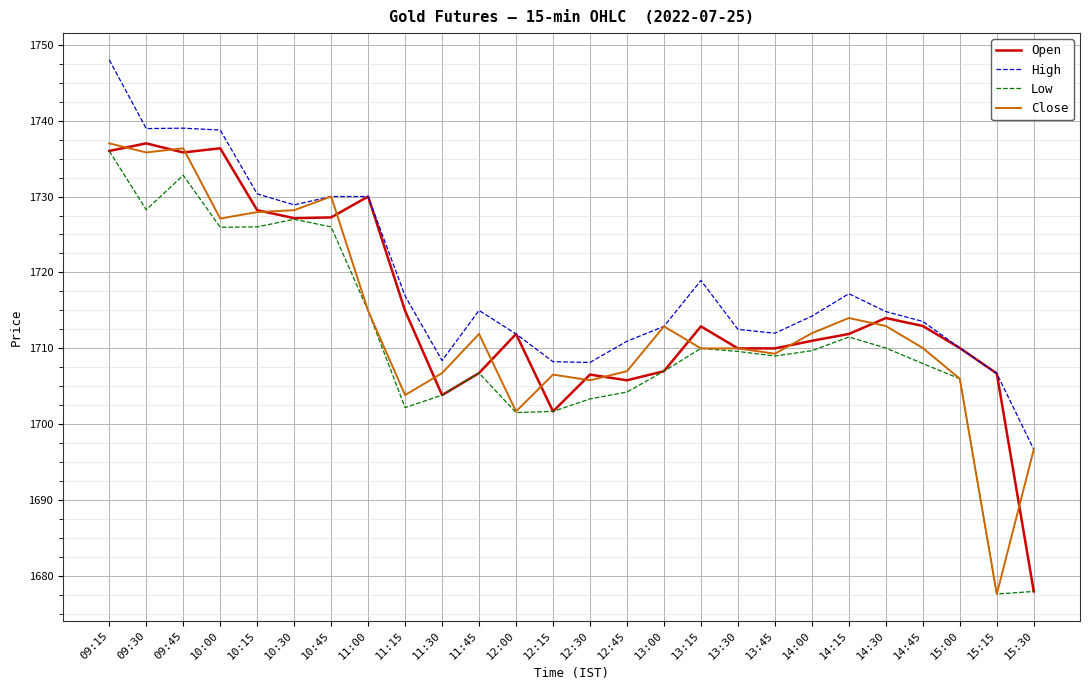

At which label does High first exceed 1714?

09:15